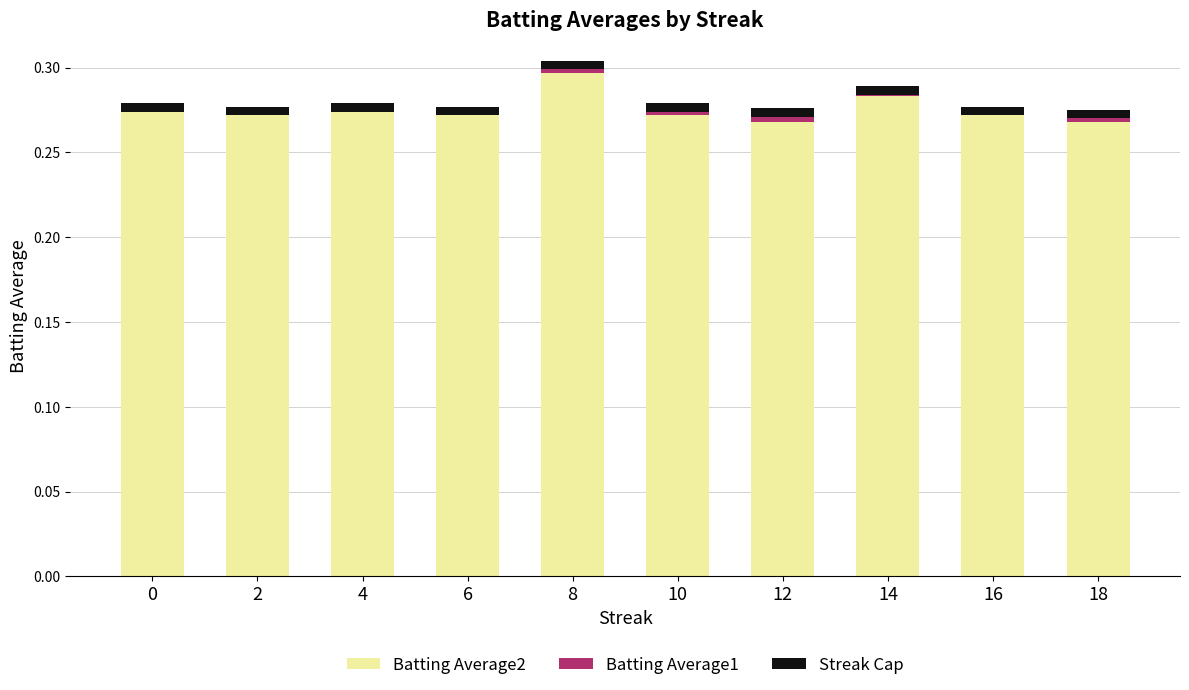

How many groups of bars are there?

10